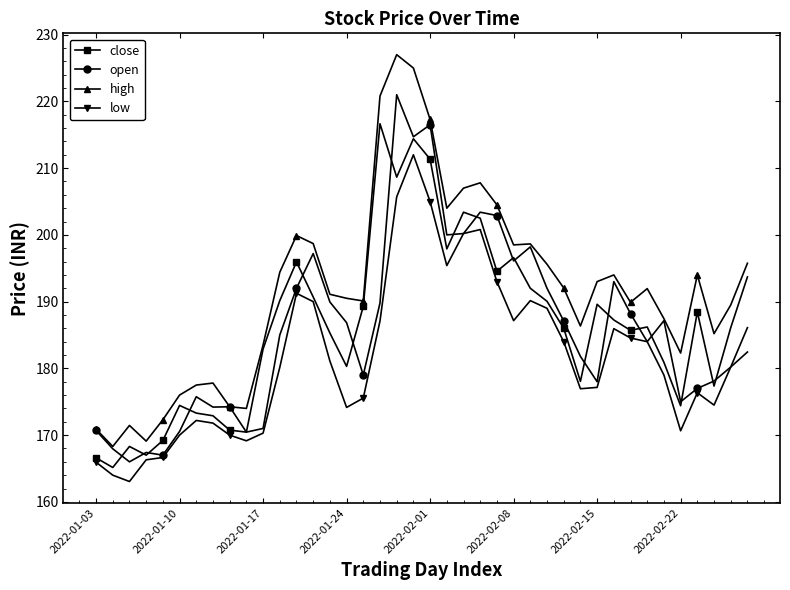

True or false: close and high intersect in this chart.

False